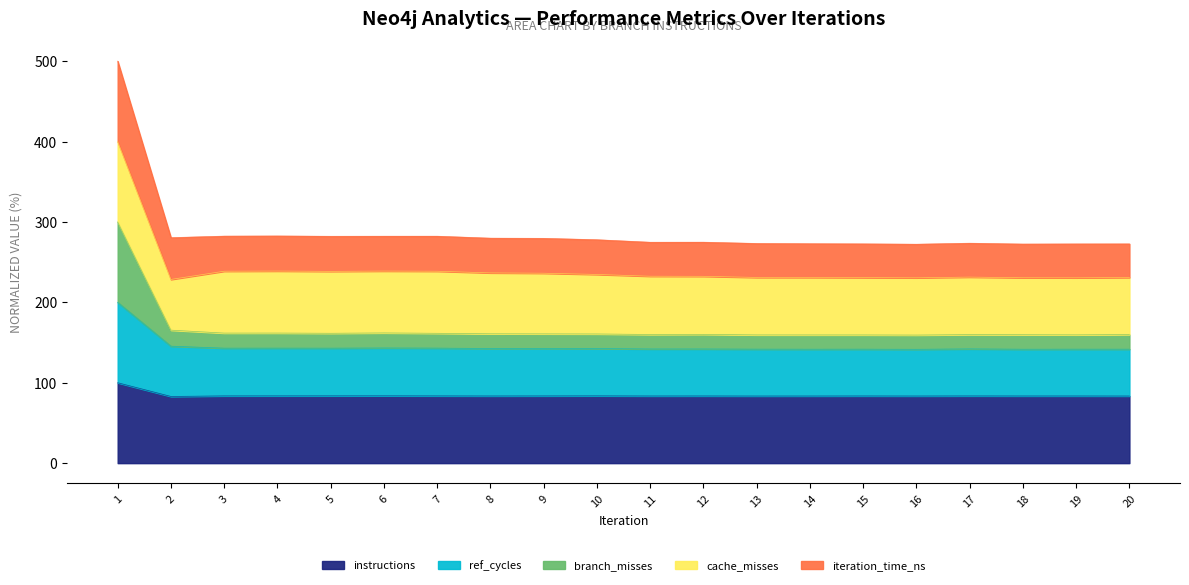

What is the total value across all series at 8?

279.8